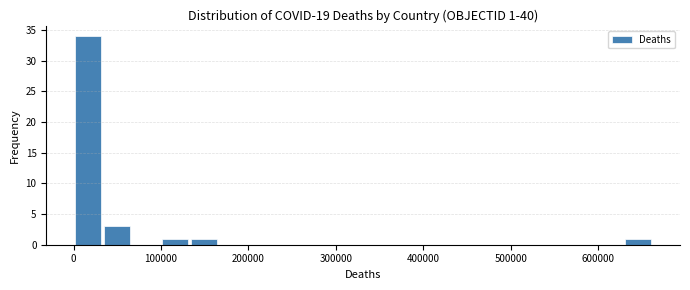

Around what value on the x-axis is the tallest bar? Give the approximate position of its centre, as read against the axis.

20000